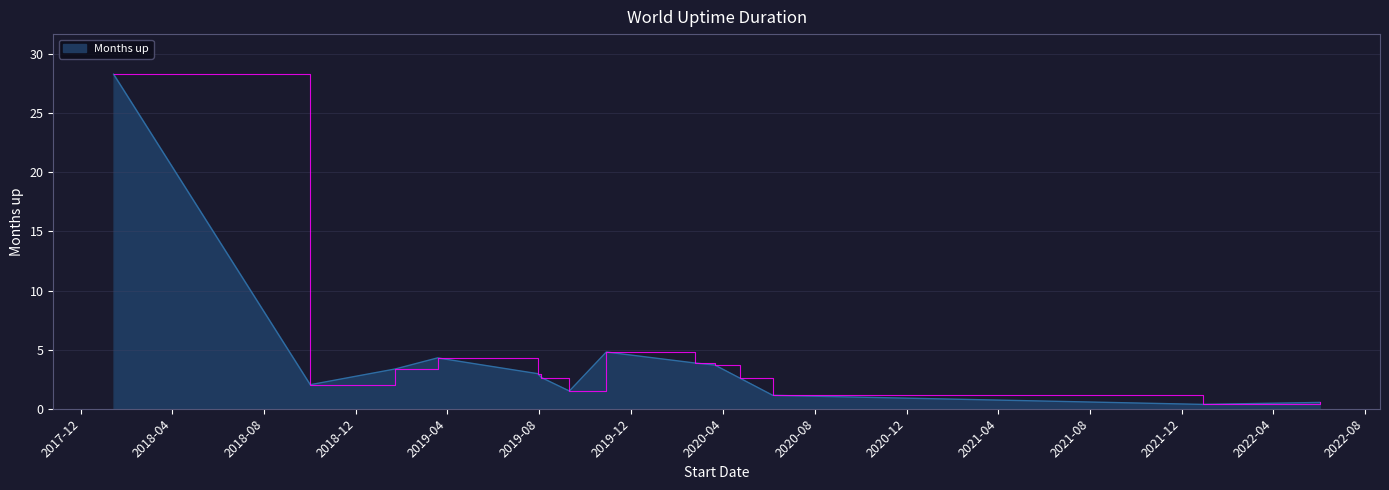

What is the difference between the maximum and minimum values?

27.9